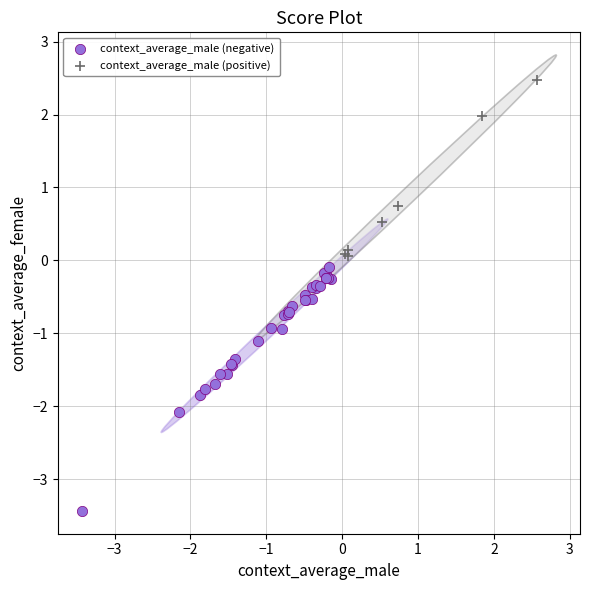

Which series reaches the maximum Y coordinate?

context_average_male (positive)